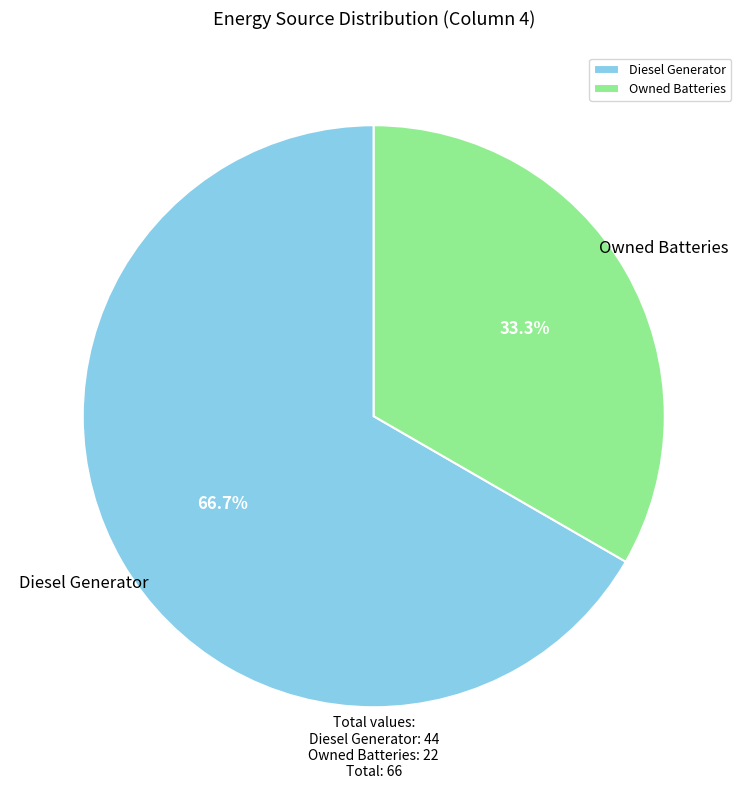

Is it true that Diesel Generator is 67% of the pie?

True